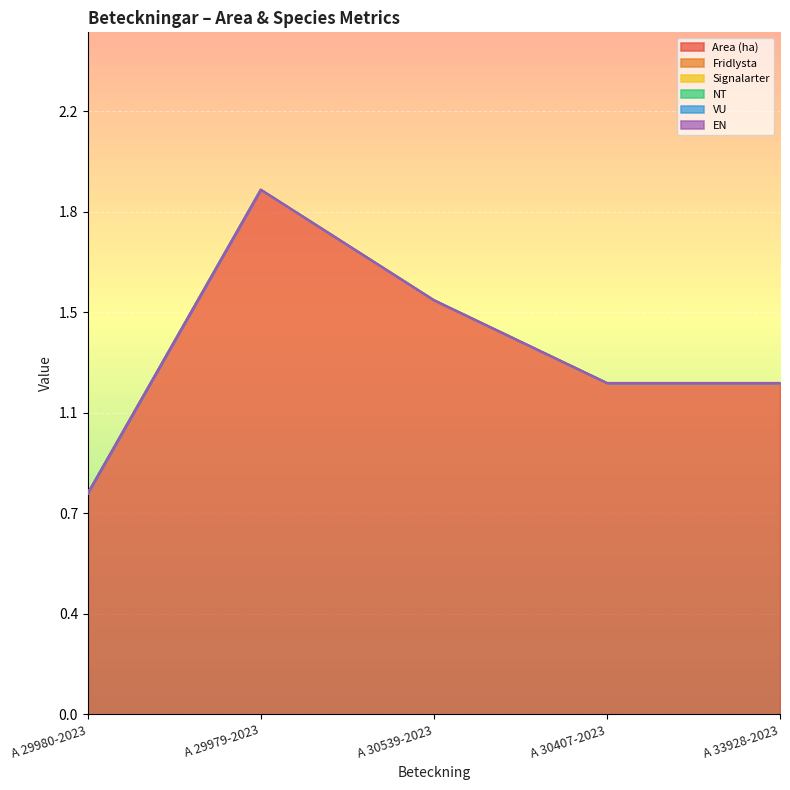

Rank the categories by Signalarter value from lowest to highest.

A 29980-2023, A 29979-2023, A 30539-2023, A 30407-2023, A 33928-2023